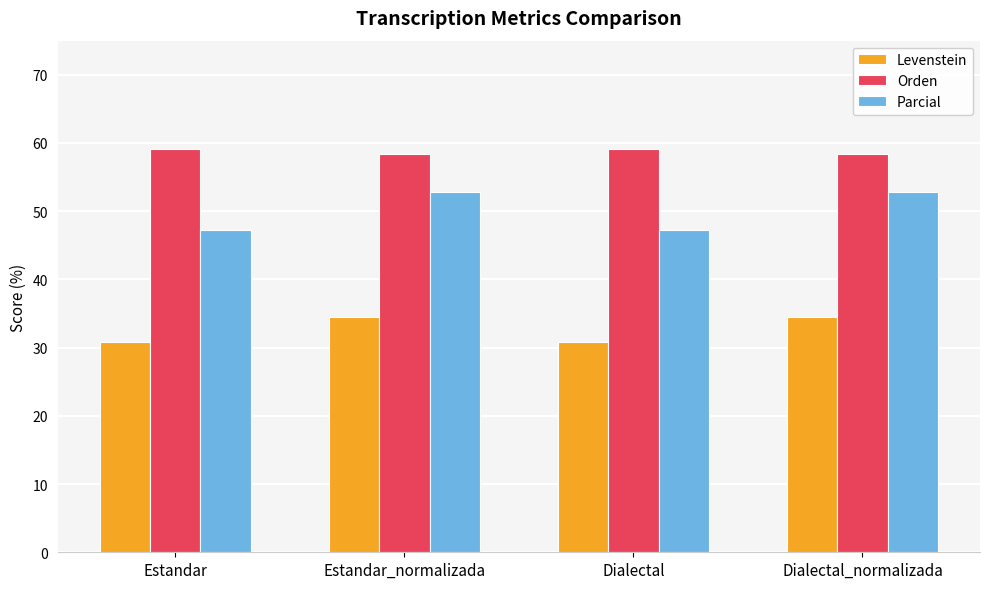

How many bars are there in total?

12